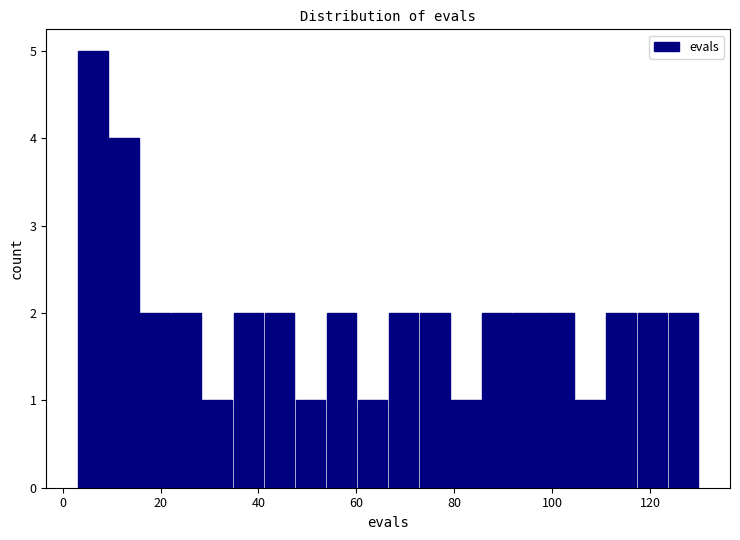

Read against the x-axis, roughly where is the centre of the tallest bar?

6